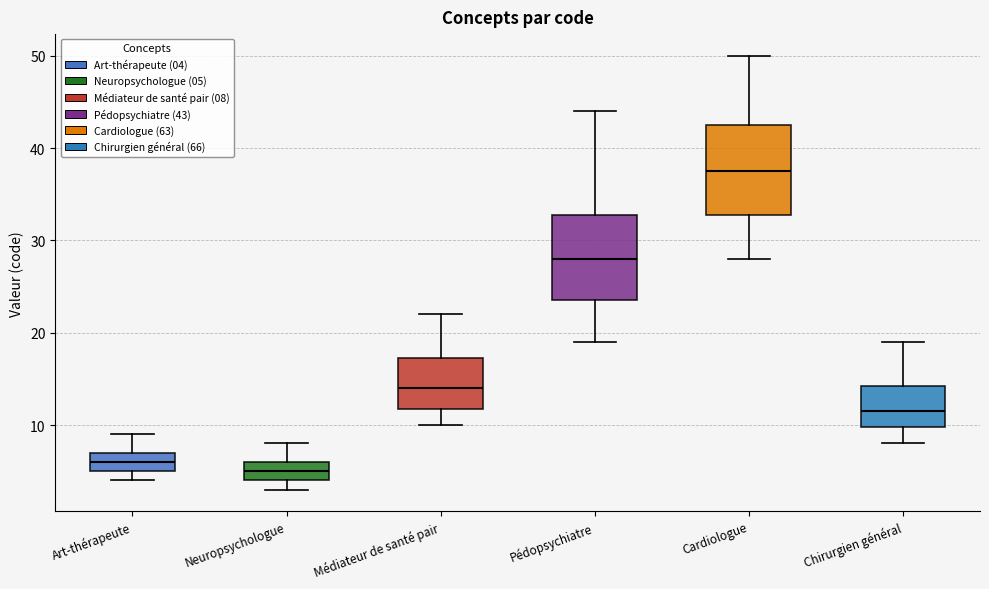

Where does the lower whisker of the box for Chirurgien général end on the y-axis? The values are not printed on the chart, so give them approximately, as read against the axis.

8